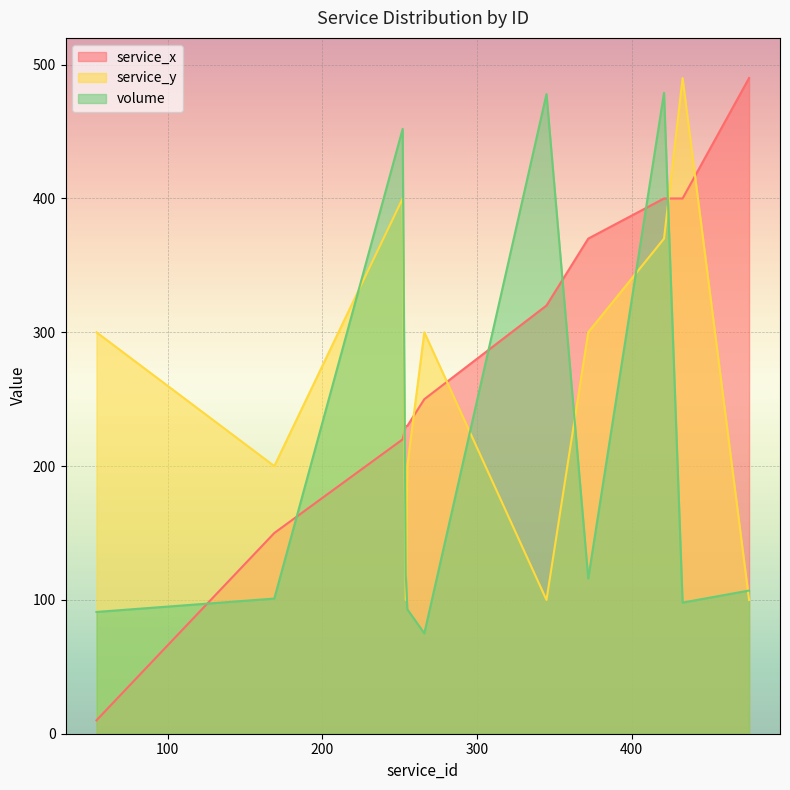

Read the volume value at 433.

98